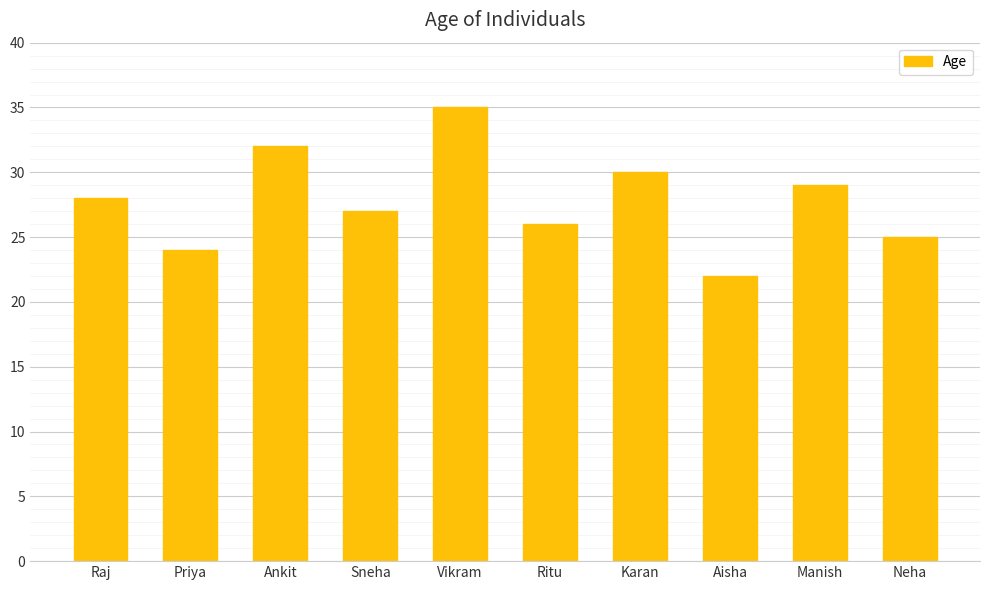

Between Aisha and Manish, which is larger?

Manish